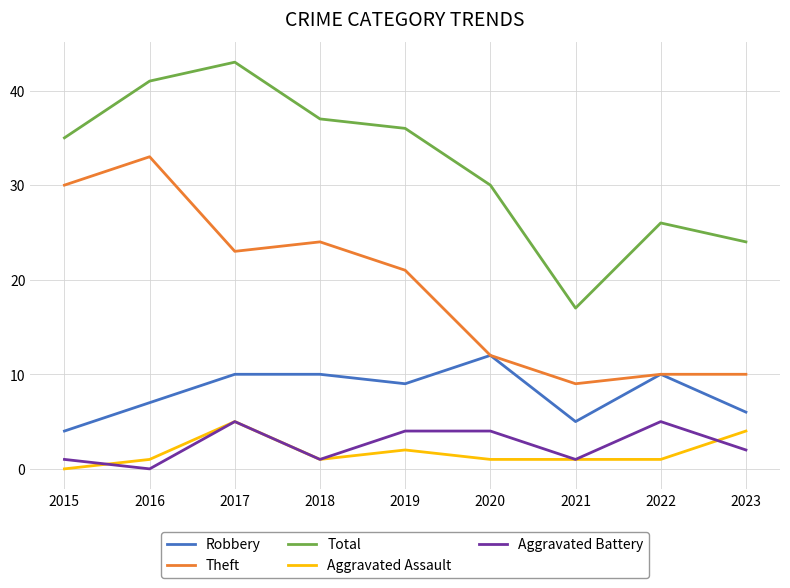

How many Aggravated Assault values are between 1 and 2?

6